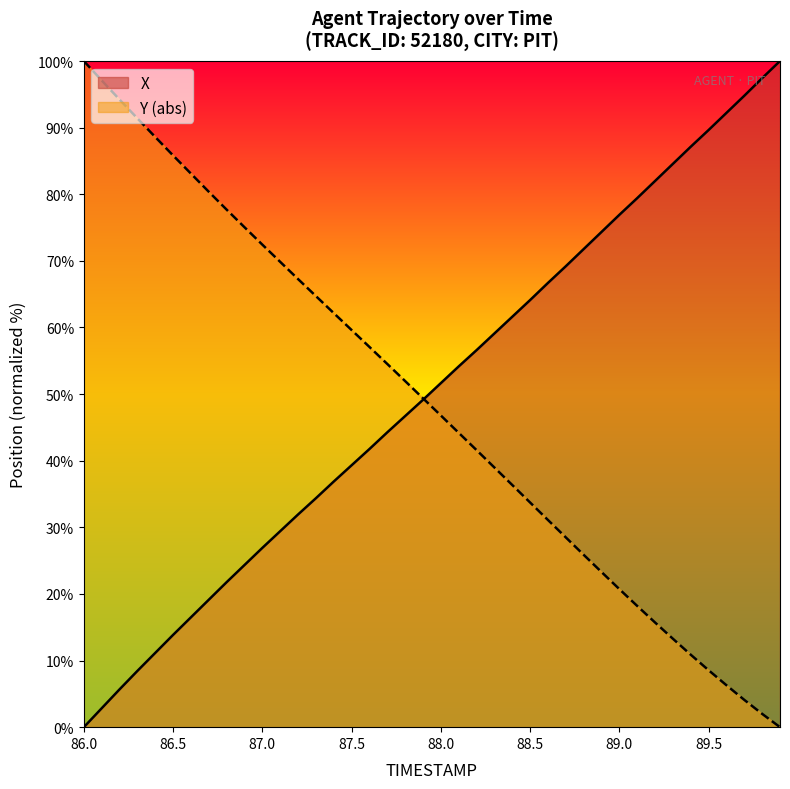

Rank the series at 88.5 from highest to lowest value.

X, Y (abs)